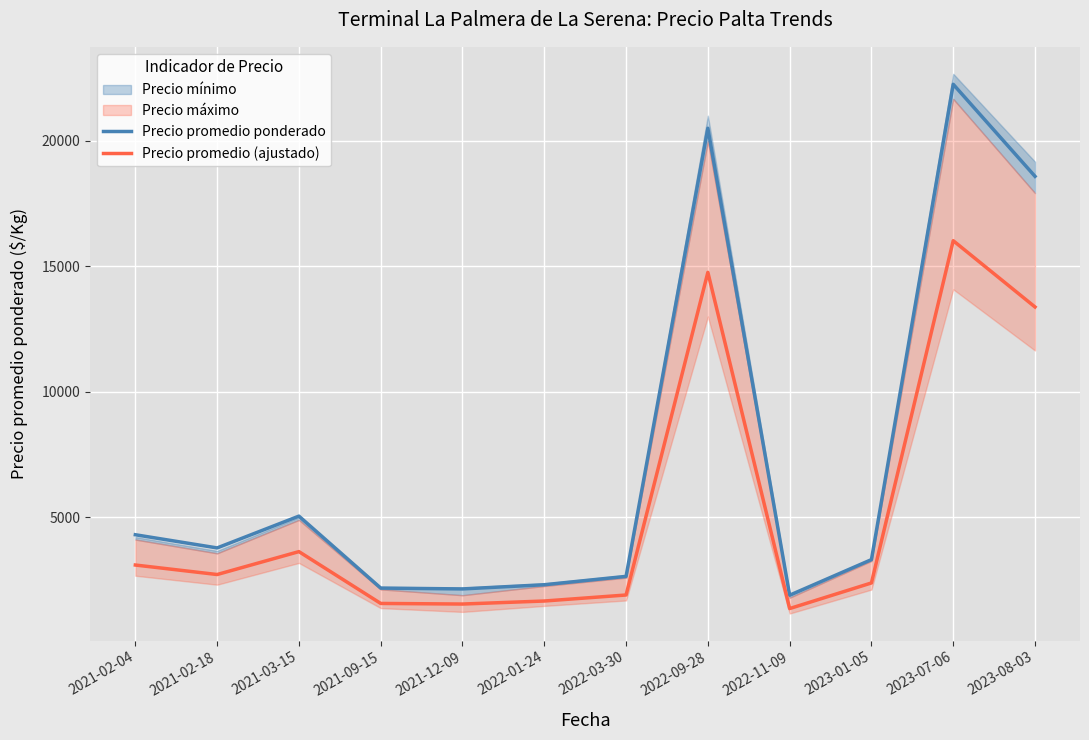

What is the sum of all Precio promedio (ajustado) values?

64073.5